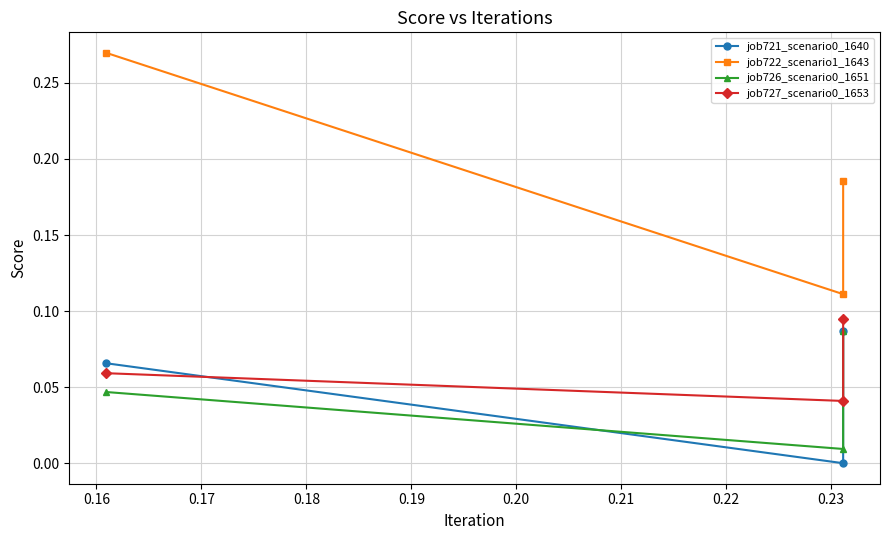

What is the difference between the maximum and minimum values in the job726_scenario0_1651 series?

0.1